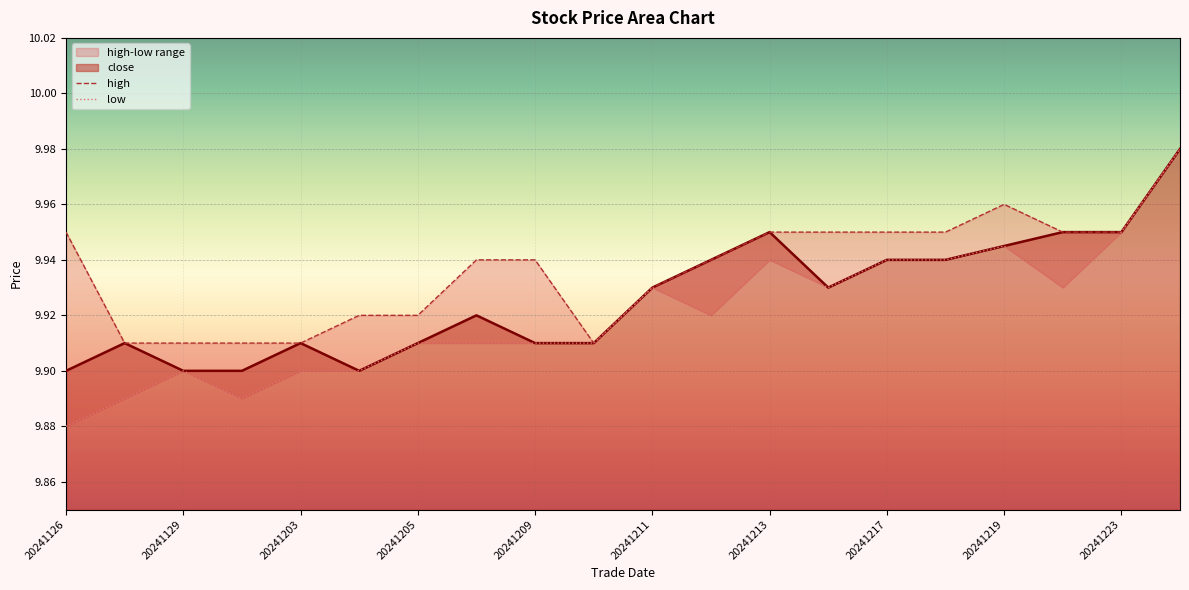

Count the low values in the range 9 to 10.

20